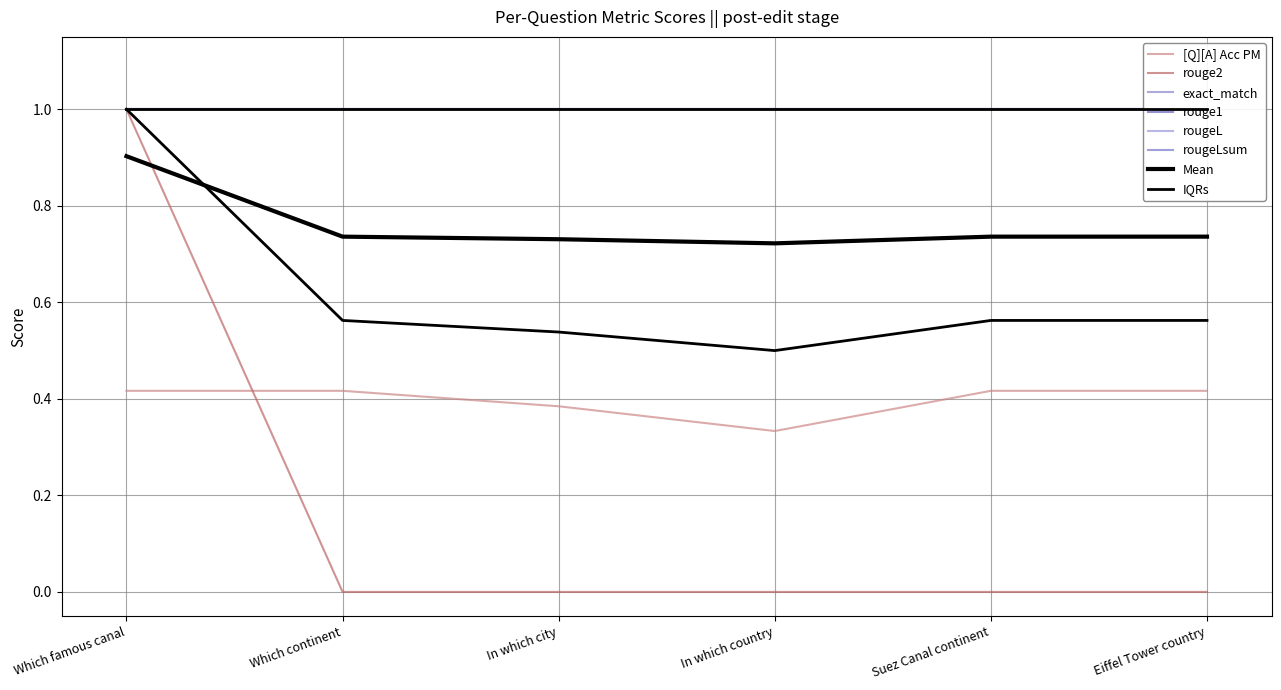

What is the label of the 3rd point from the left?

In which city